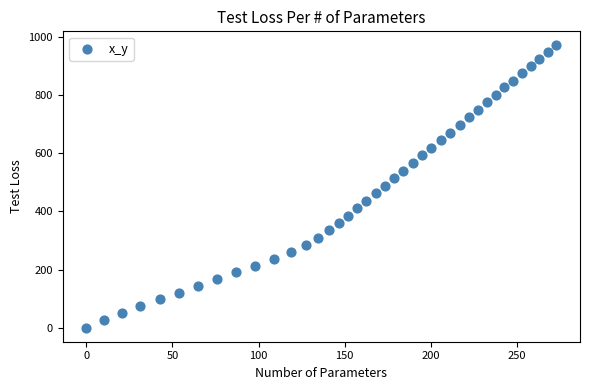

What is the range of Y values (max minus min)?

971.6